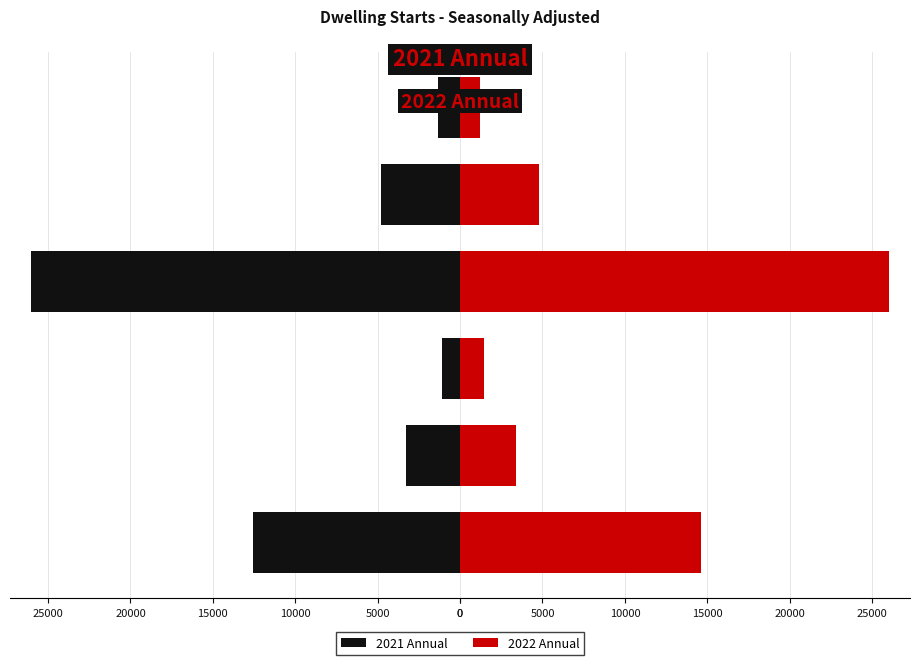

What is the value of the 2022 Annual bar at the 4th from the left?

25983